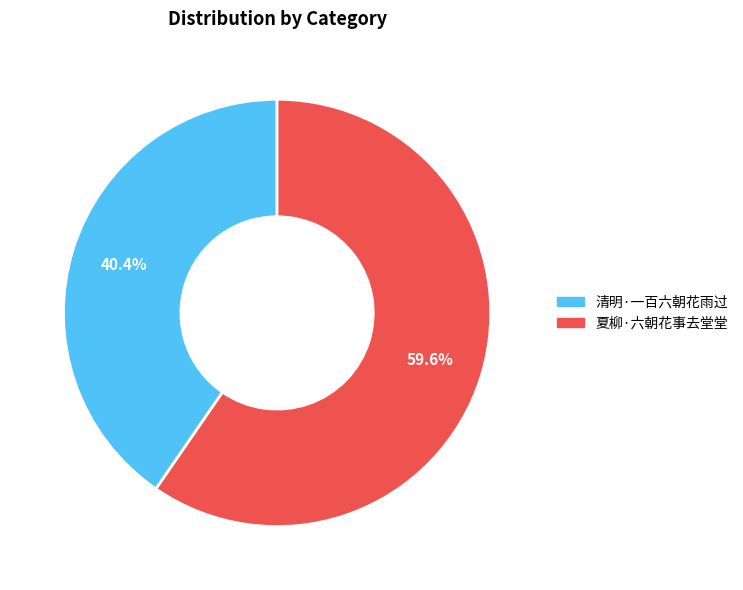

Which slice is the largest?

夏柳·六朝花事去堂堂